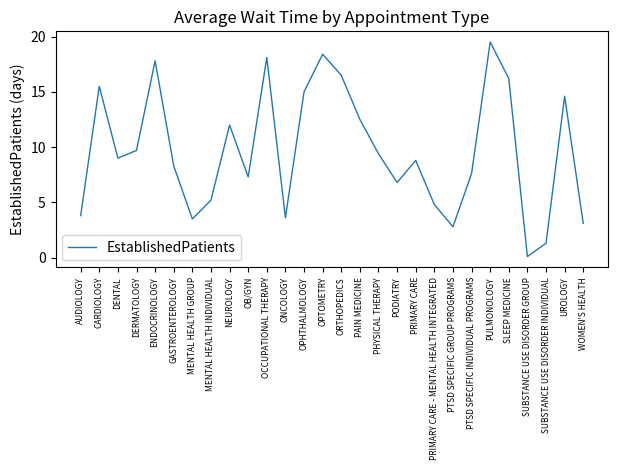

What is the difference between the maximum and minimum values?

19.4